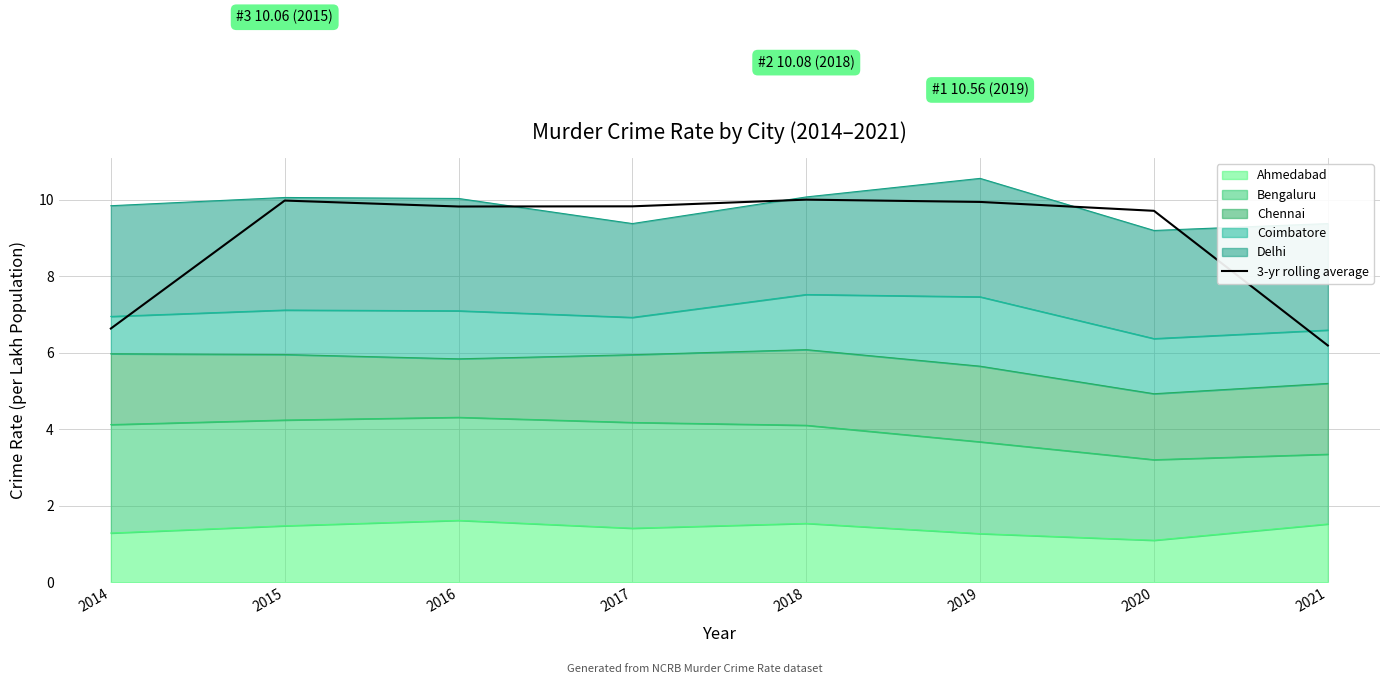

What is the difference between the maximum and minimum values?

3.8